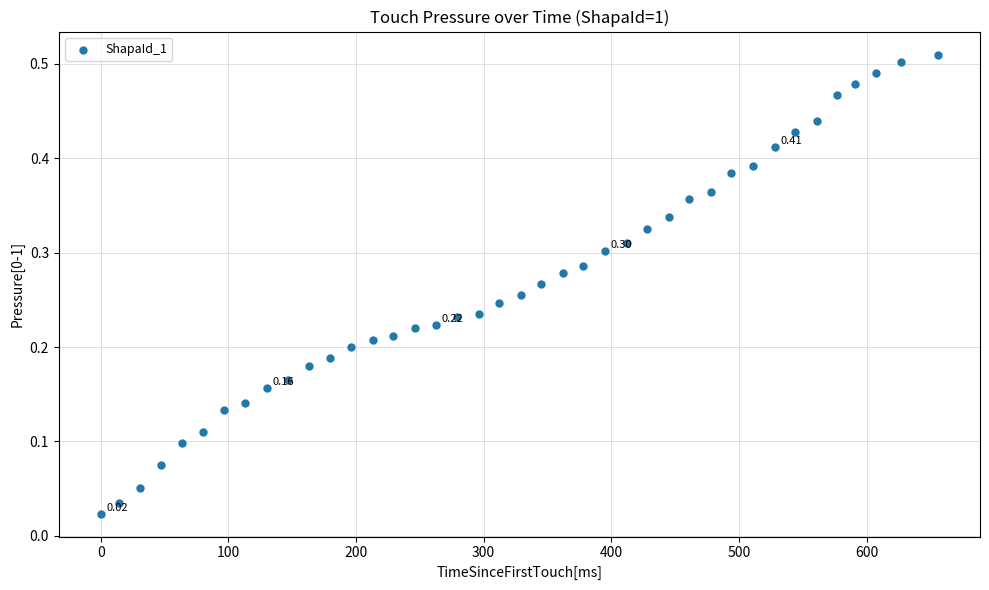

What is the range of X values (max minus min)?

656.0